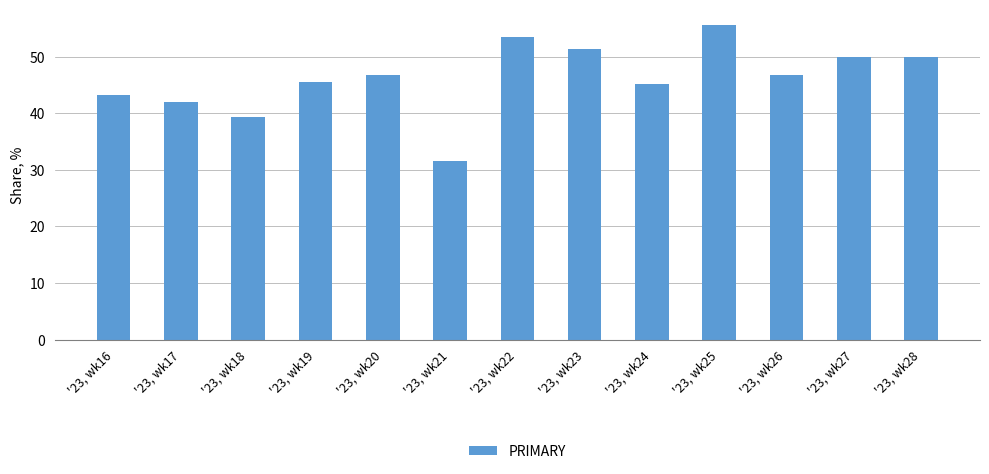

Approximately how many times larger is the value at '23, wk24 compared to '23, wk26?

1.0